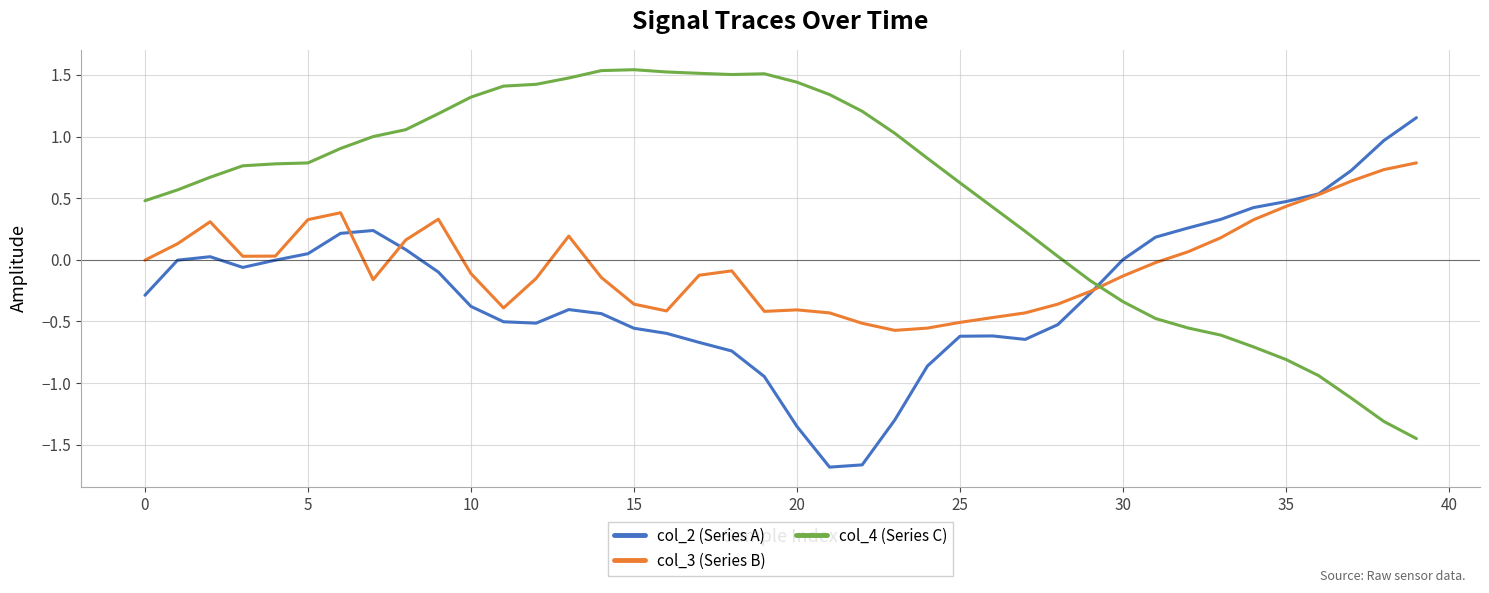

True or false: col_3 (Series B) and col_4 (Series C) cross at least once.

True